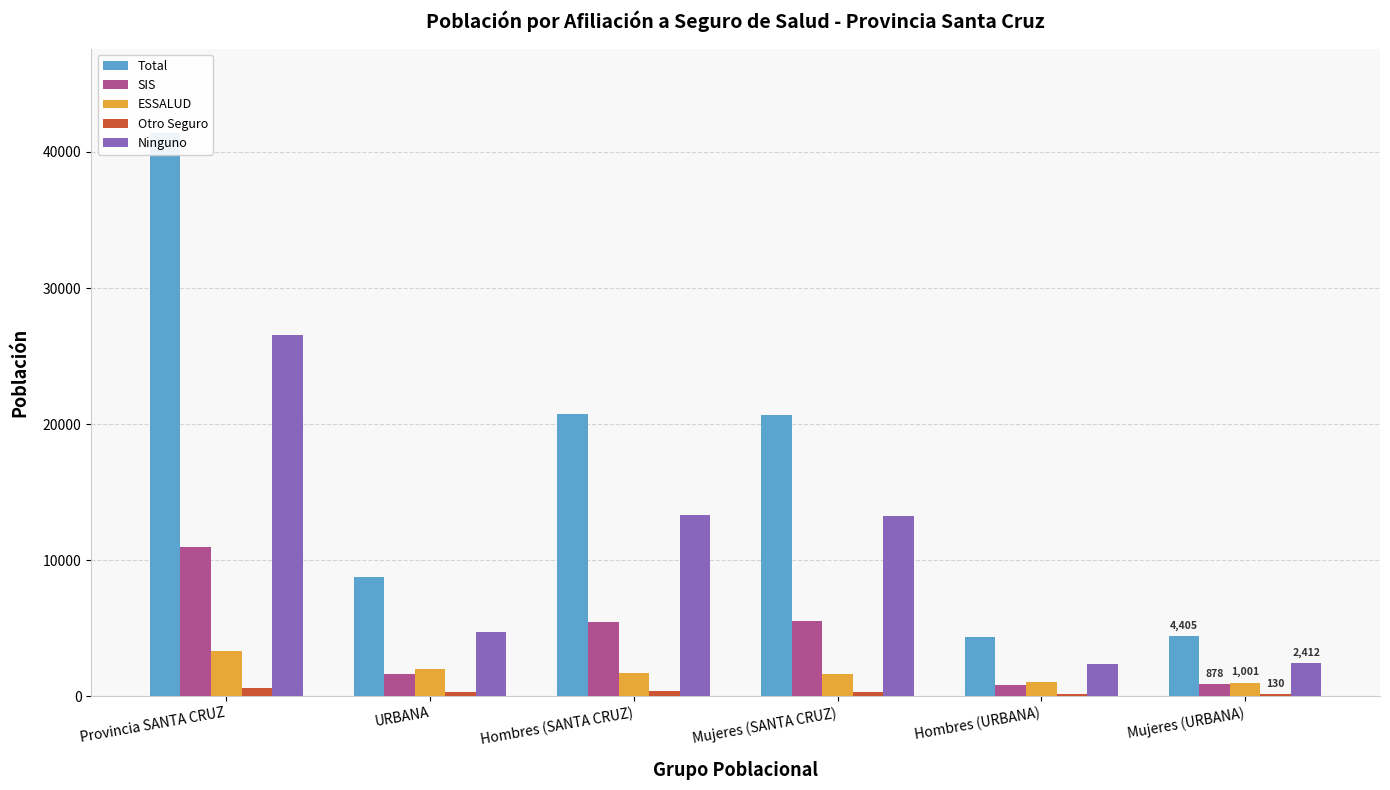

At which category is the sum across all series the highest?

Provincia SANTA CRUZ